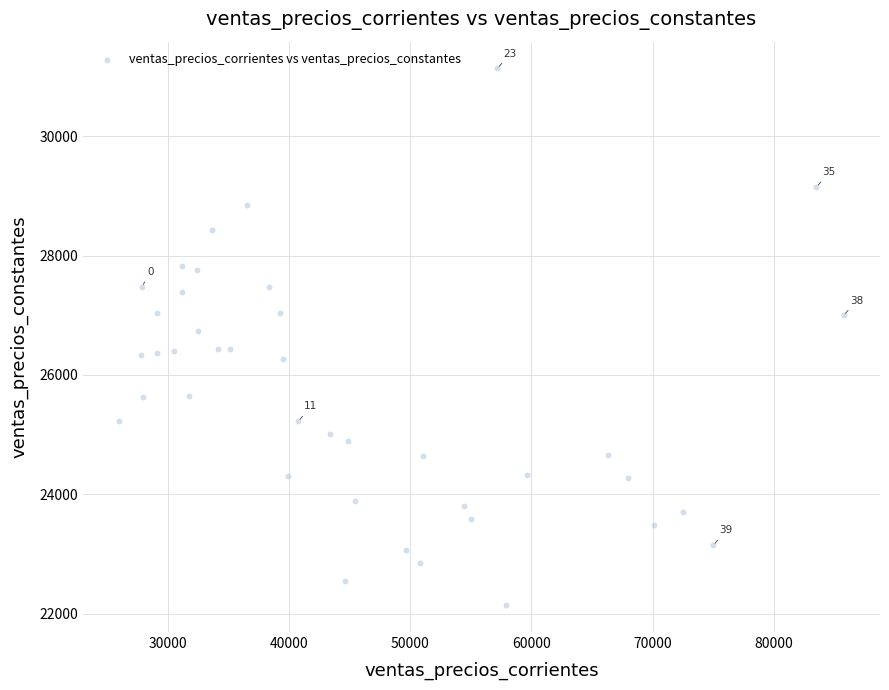

What is the range of Y values (max minus min)?

8991.4